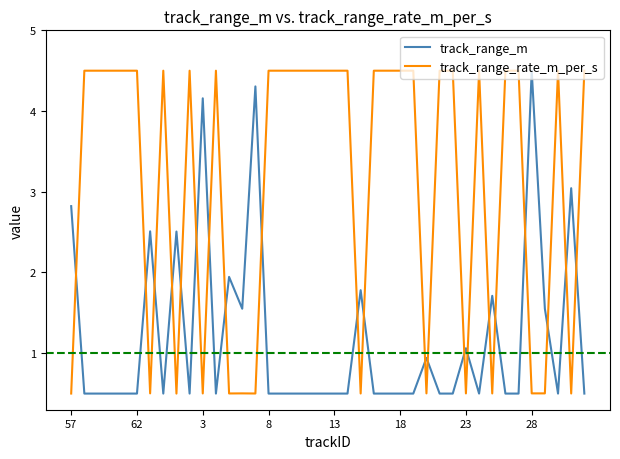

What is the greatest value displayed?

4.5